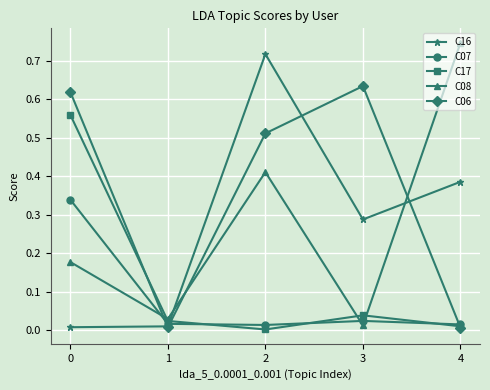

True or false: C08 and C16 intersect in this chart.

True